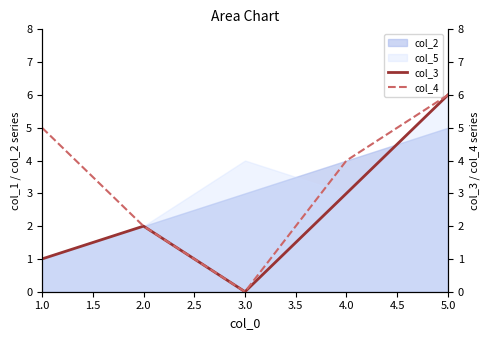

True or false: col_3 and col_4 intersect in this chart.

False